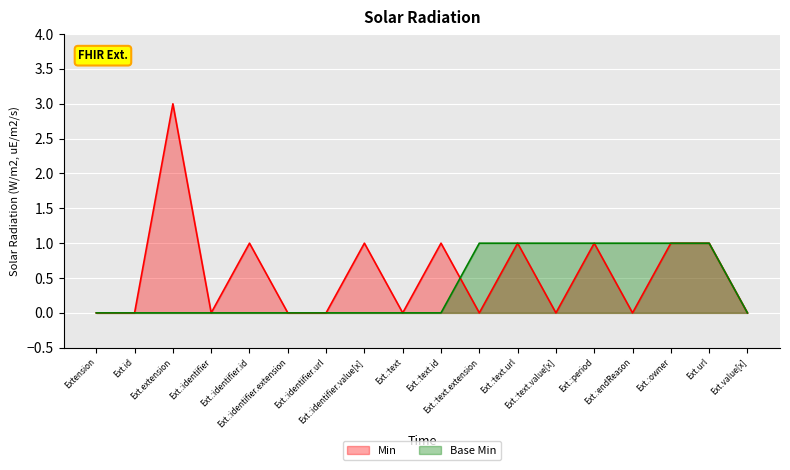

List the series in order of their peak value, highest first.

Min, Base Min